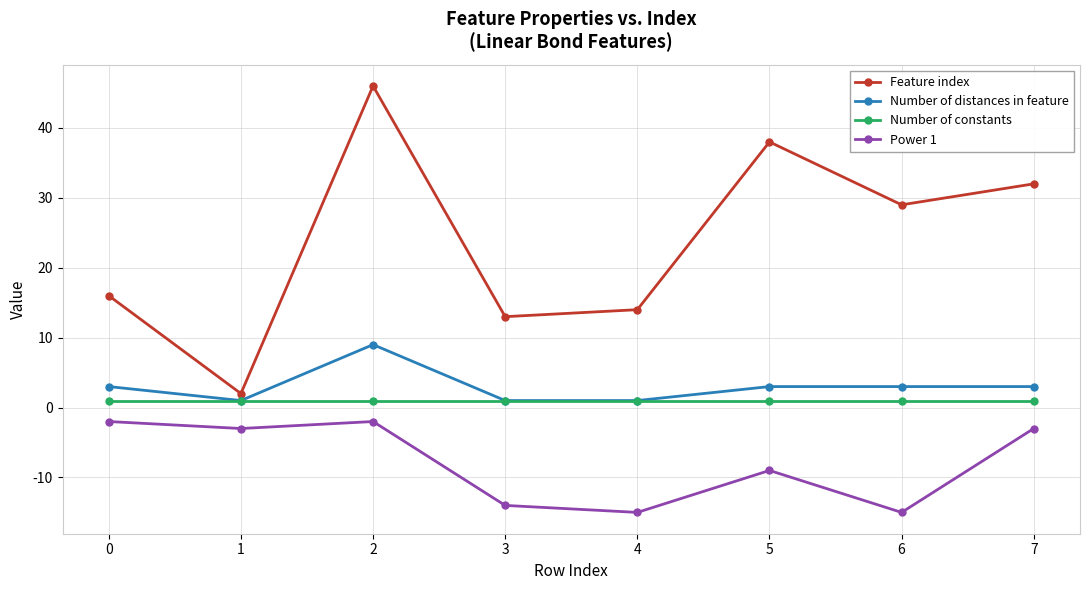

Reading right to left, transcribe all the data shown in this chart.

Feature index: 32	29	38	14	13	46	2	16
Number of distances in feature: 3	3	3	1	1	9	1	3
Number of constants: 1	1	1	1	1	1	1	1
Power 1: -3	-15	-9	-15	-14	-2	-3	-2